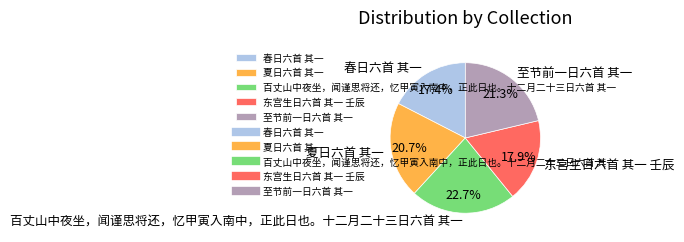

The 东宫生日六首 其一 壬辰 slice represents 29% of the pie. True or false?

False